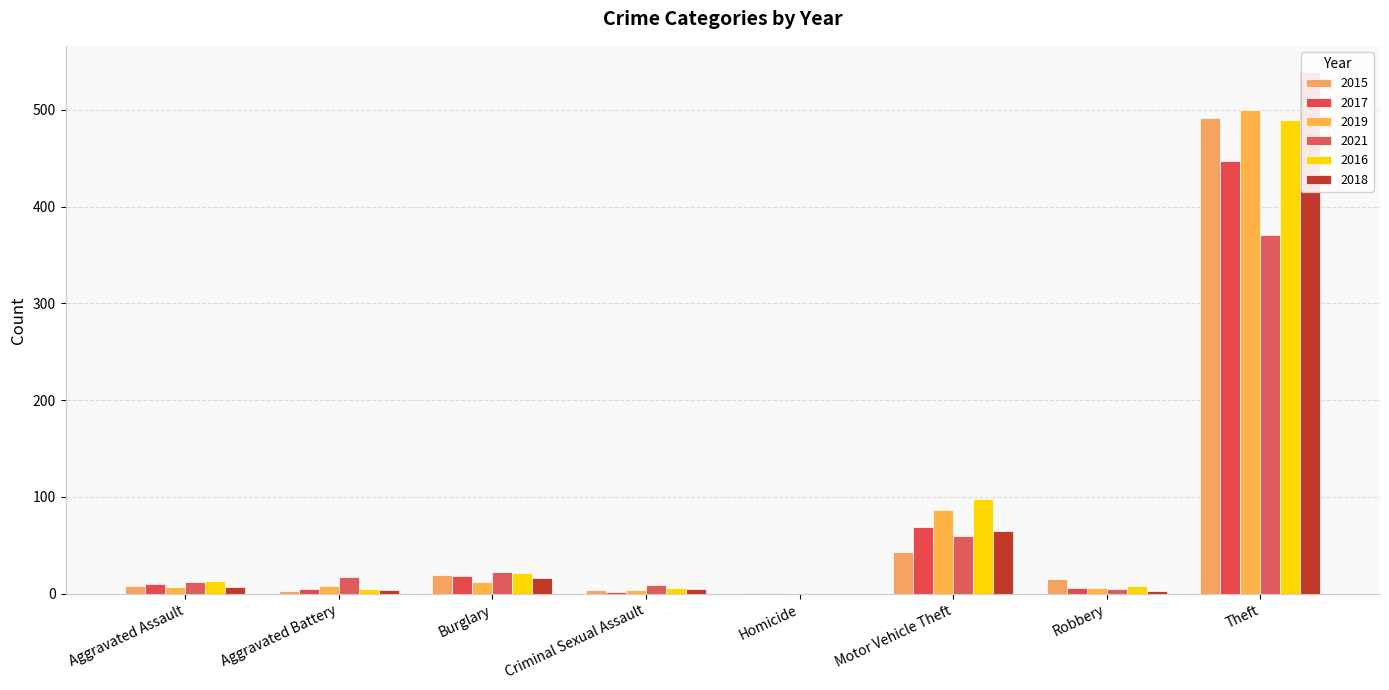

List the series in order of their peak value, highest first.

2018, 2019, 2015, 2016, 2017, 2021